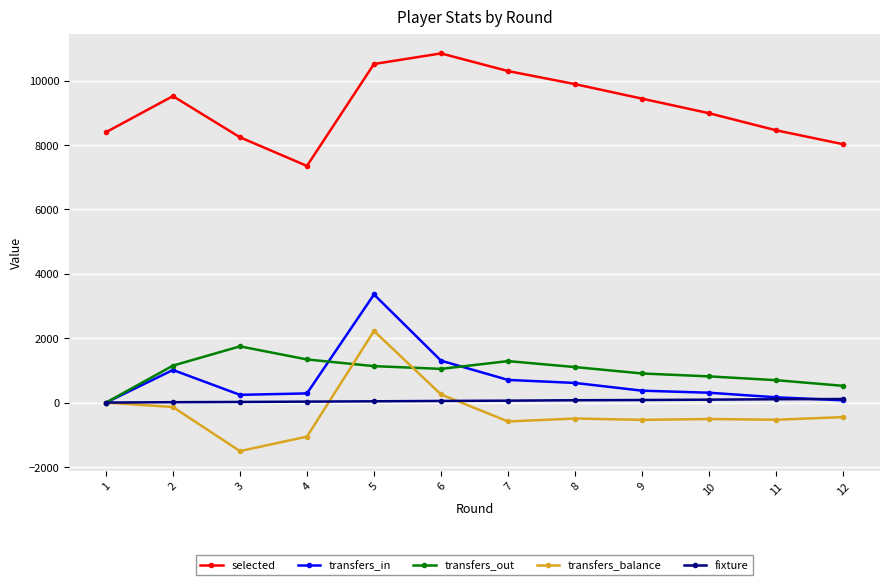

What is the maximum value for transfers_out?

1748